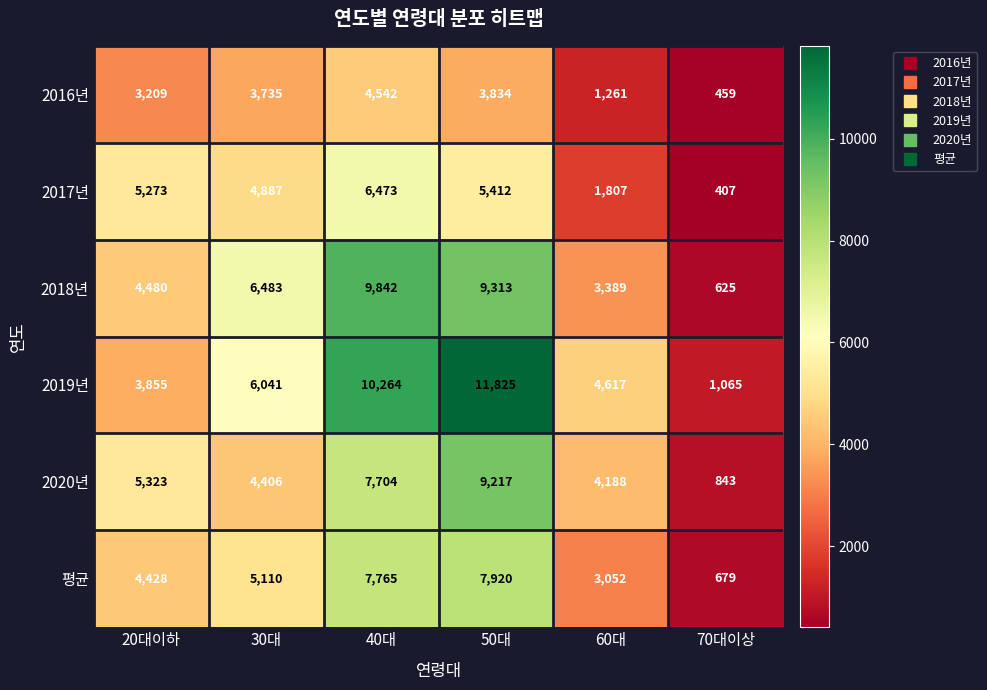

Which series has the widest spread of values?

2019년